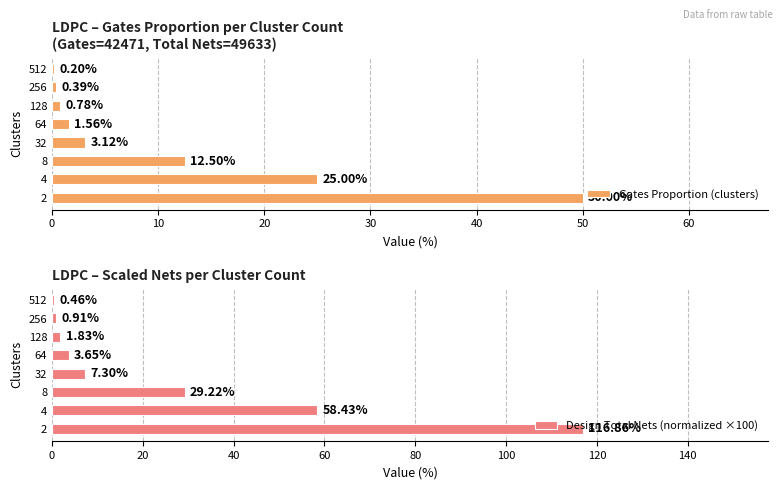

What is the sum of the Gates Proportion (clusters) values at 128 and 32?

3.9